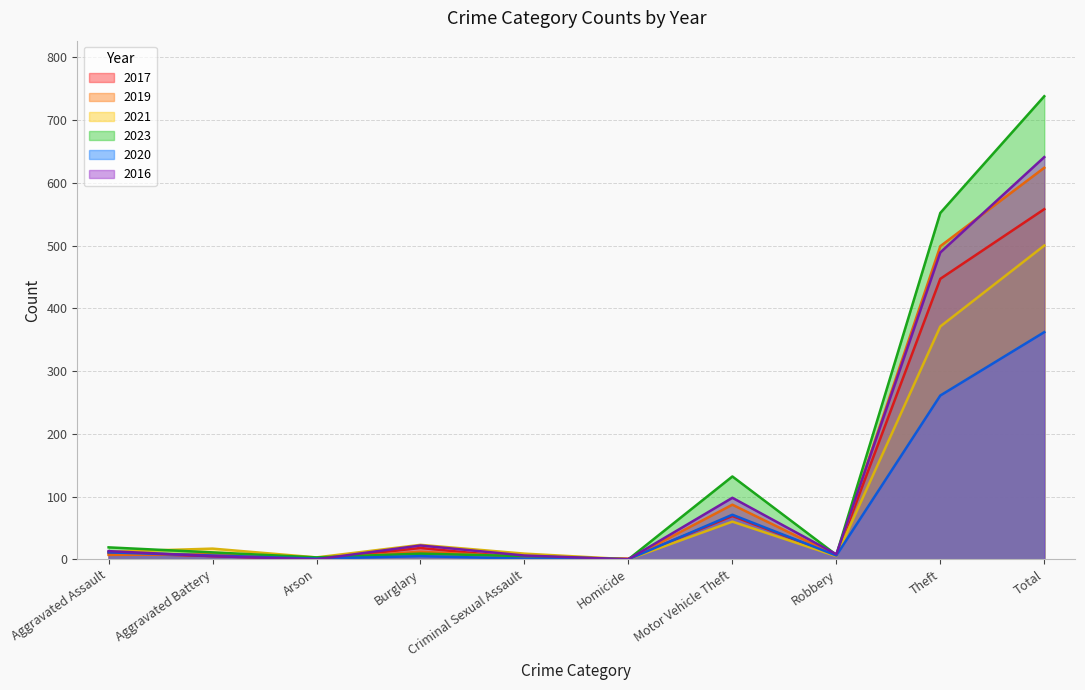

How many intersections are there between 2016 and 2021?

1